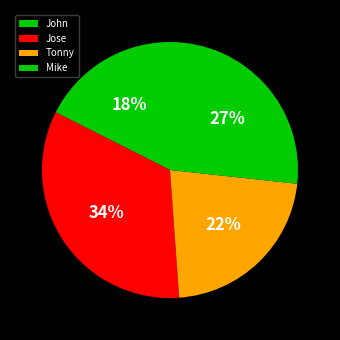

Does Jose represent more than half of the total?

No